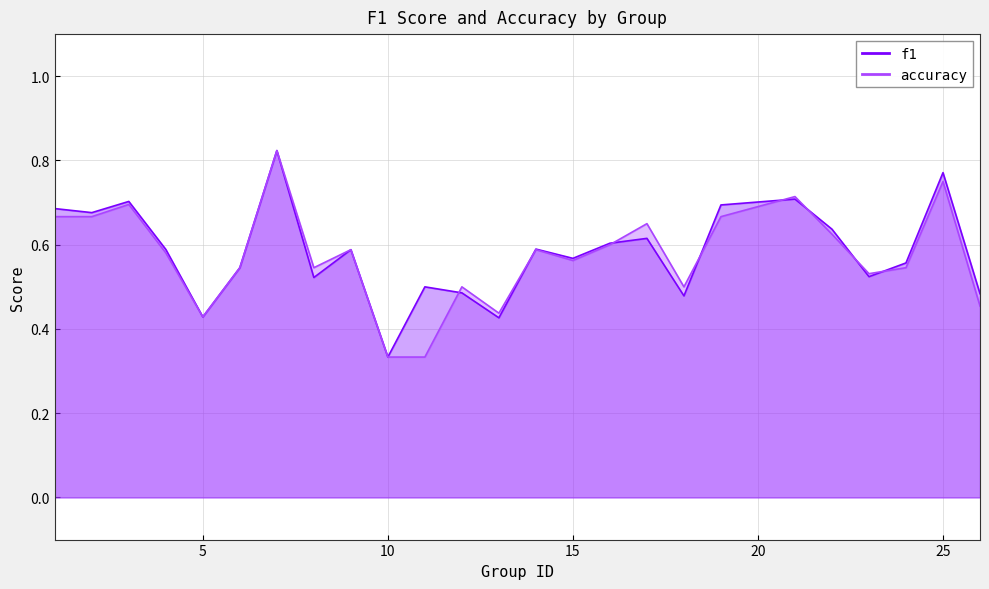

How many f1 values are between 0 and 1?

25